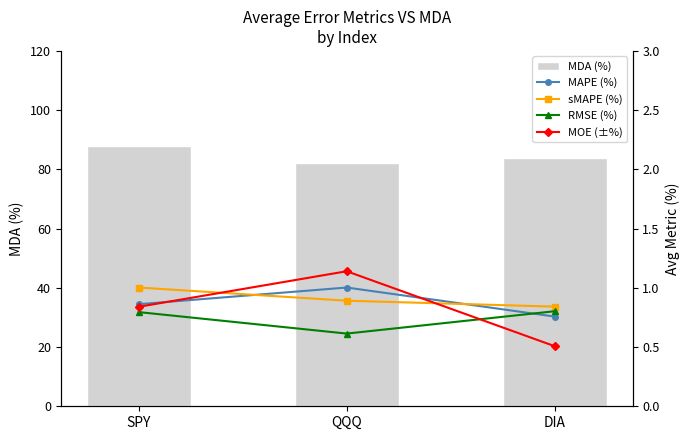

List the labels in order of sMAPE (%) value, smallest first.

DIA, QQQ, SPY